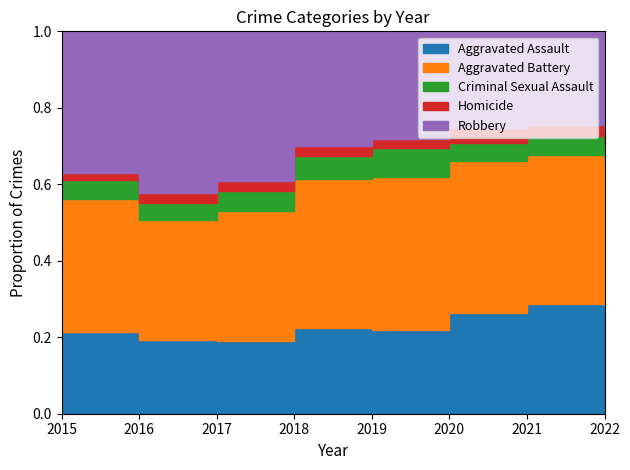

What are all the series names shown in the legend?

Aggravated Assault, Aggravated Battery, Criminal Sexual Assault, Homicide, Robbery